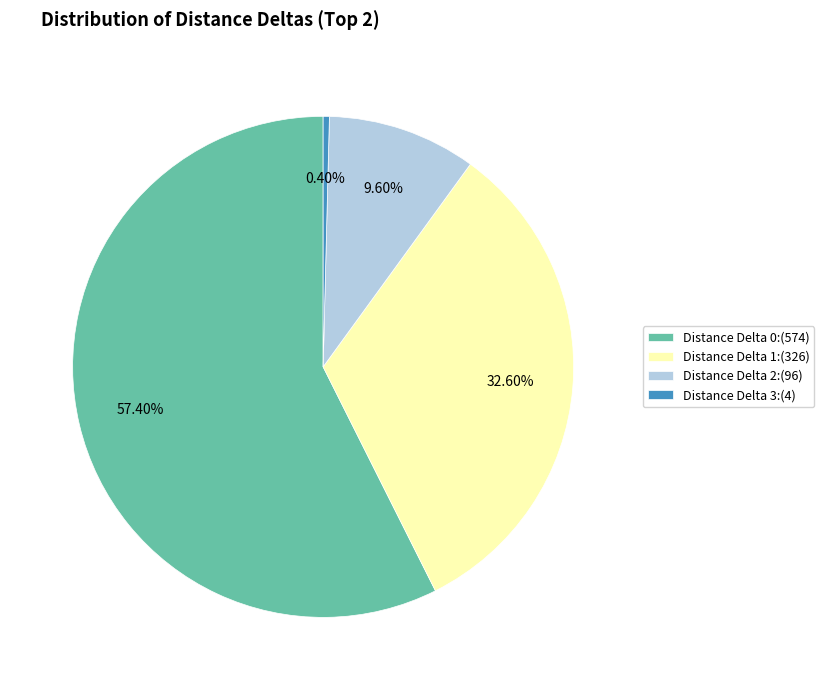

Count the number of slices in the pie.

4